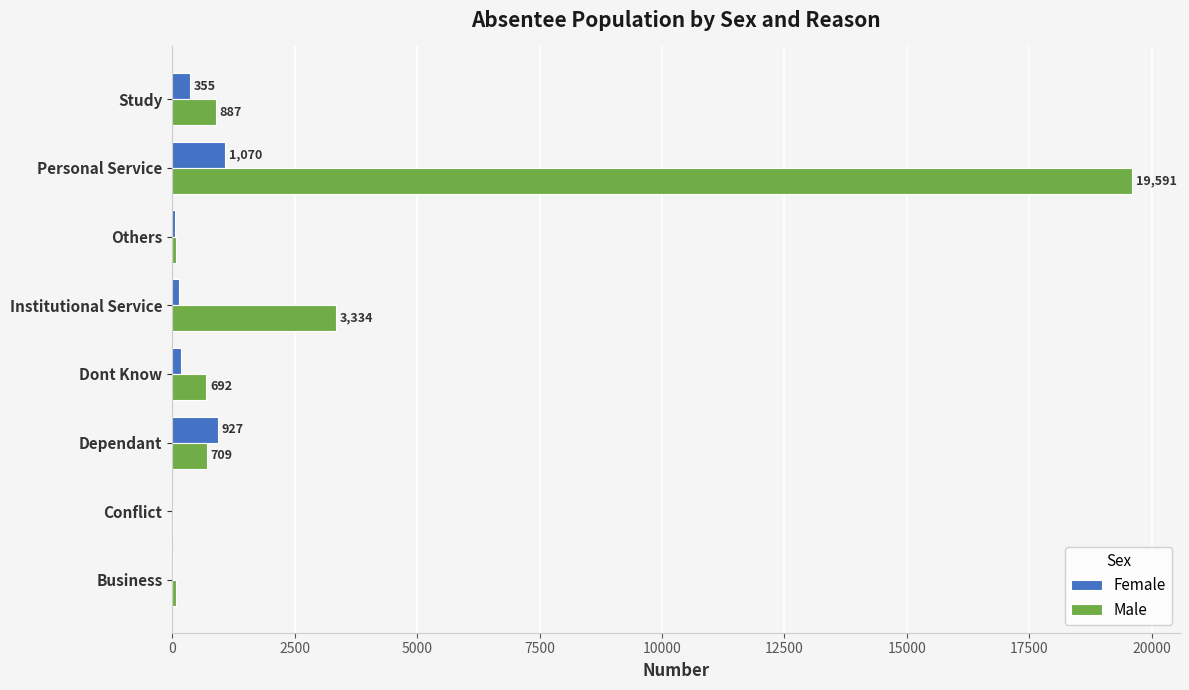

Which series has the largest total across all categories?

Male